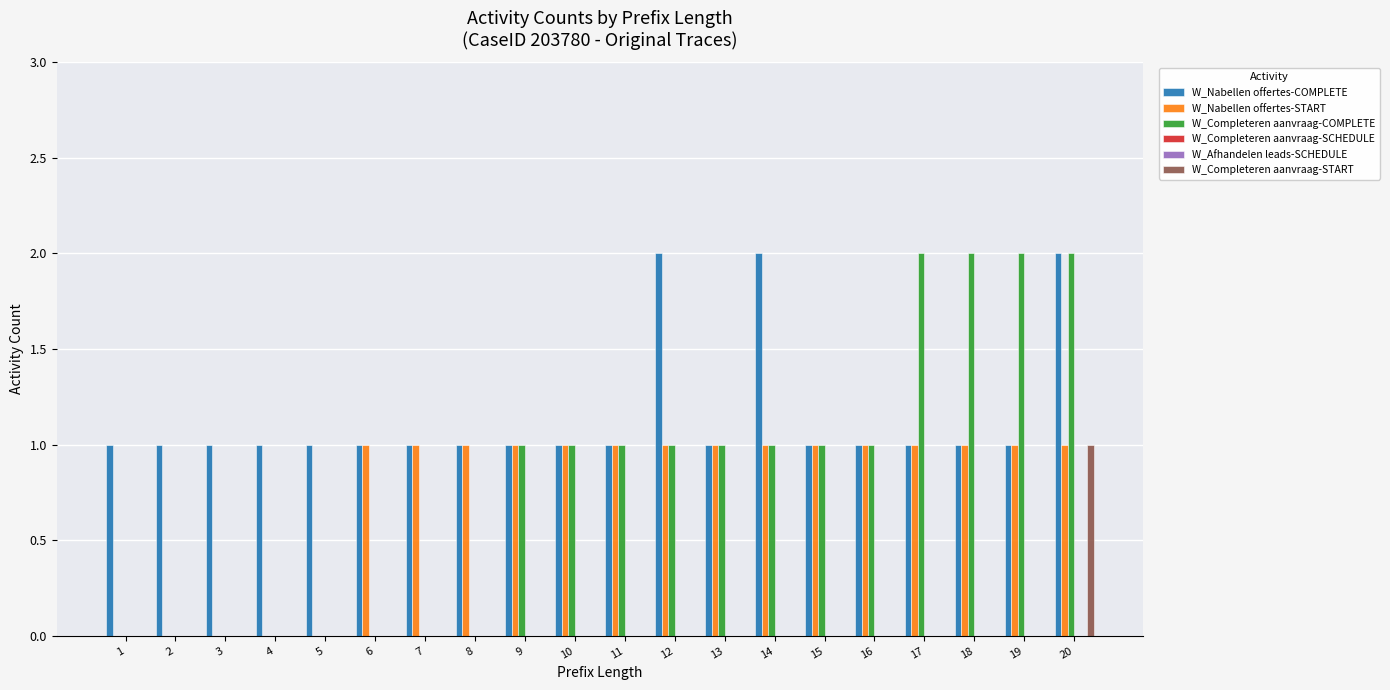

Reading left to right, what are all the values shown in this chart?

W_Nabellen offertes-COMPLETE: 1=1	2=1	3=1	4=1	5=1	6=1	7=1	8=1	9=1	10=1	11=1	12=2	13=1	14=2	15=1	16=1	17=1	18=1	19=1	20=2
W_Nabellen offertes-START: 1=0	2=0	3=0	4=0	5=0	6=1	7=1	8=1	9=1	10=1	11=1	12=1	13=1	14=1	15=1	16=1	17=1	18=1	19=1	20=1
W_Completeren aanvraag-COMPLETE: 1=0	2=0	3=0	4=0	5=0	6=0	7=0	8=0	9=1	10=1	11=1	12=1	13=1	14=1	15=1	16=1	17=2	18=2	19=2	20=2
W_Completeren aanvraag-SCHEDULE: 1=0	2=0	3=0	4=0	5=0	6=0	7=0	8=0	9=0	10=0	11=0	12=0	13=0	14=0	15=0	16=0	17=0	18=0	19=0	20=0
W_Afhandelen leads-SCHEDULE: 1=0	2=0	3=0	4=0	5=0	6=0	7=0	8=0	9=0	10=0	11=0	12=0	13=0	14=0	15=0	16=0	17=0	18=0	19=0	20=0
W_Completeren aanvraag-START: 1=0	2=0	3=0	4=0	5=0	6=0	7=0	8=0	9=0	10=0	11=0	12=0	13=0	14=0	15=0	16=0	17=0	18=0	19=0	20=1